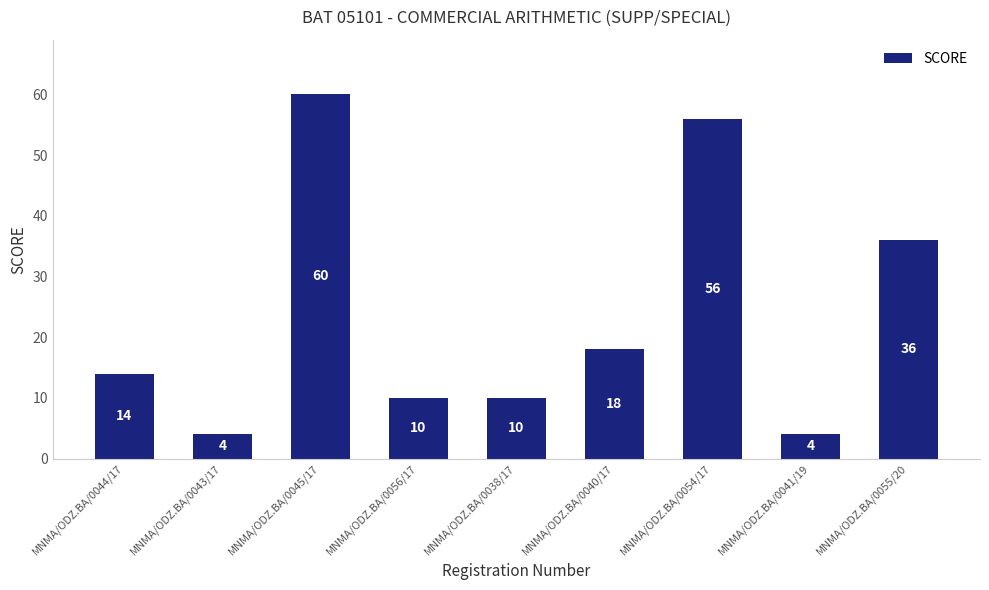

What is the difference between the second highest and second lowest values?

52